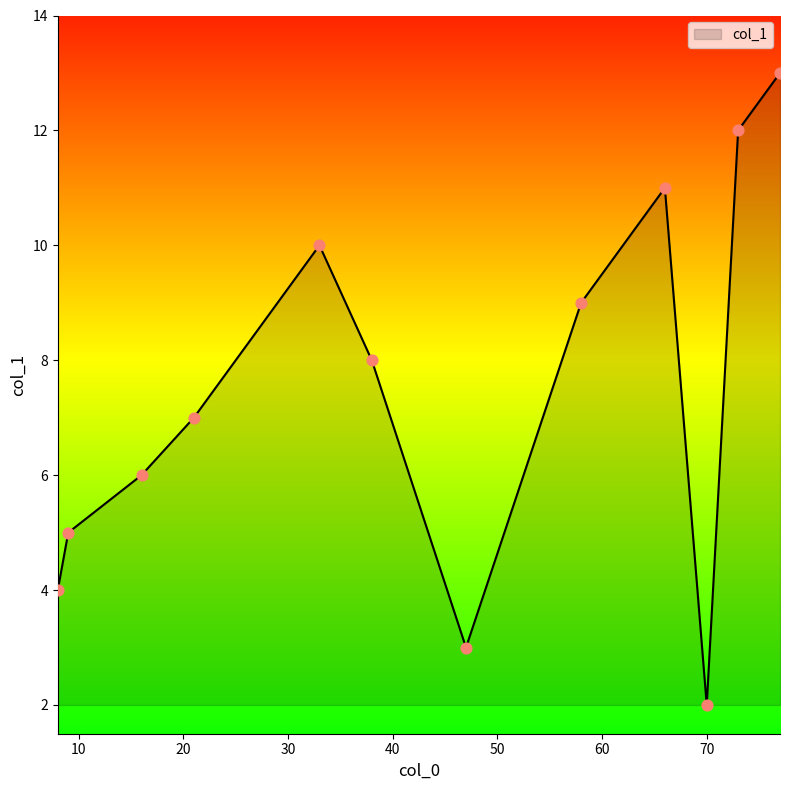

What is the difference between the maximum and minimum values?

11